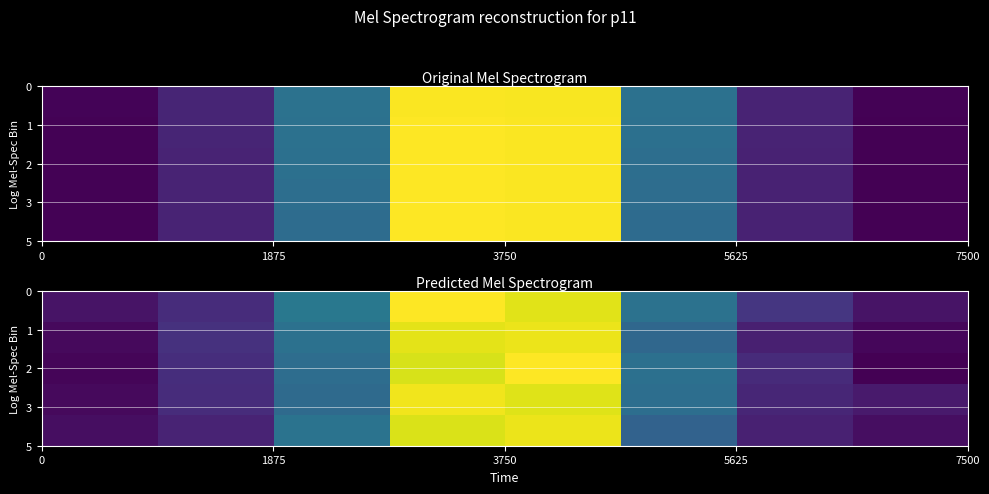

What is the difference between the second highest and minimum values in the row_0 series?

204.3